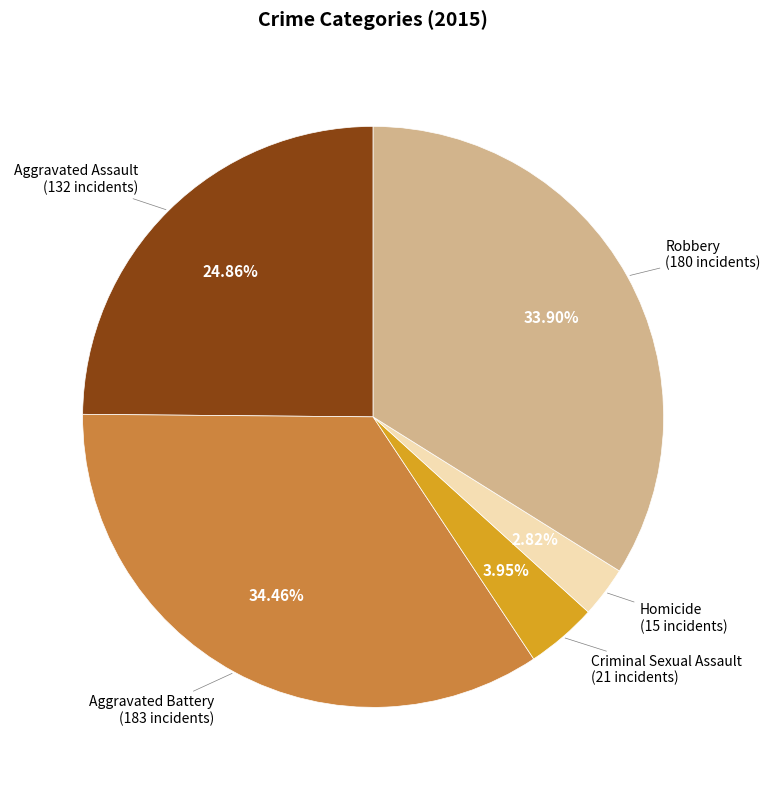

Is there a majority slice in this chart?

No